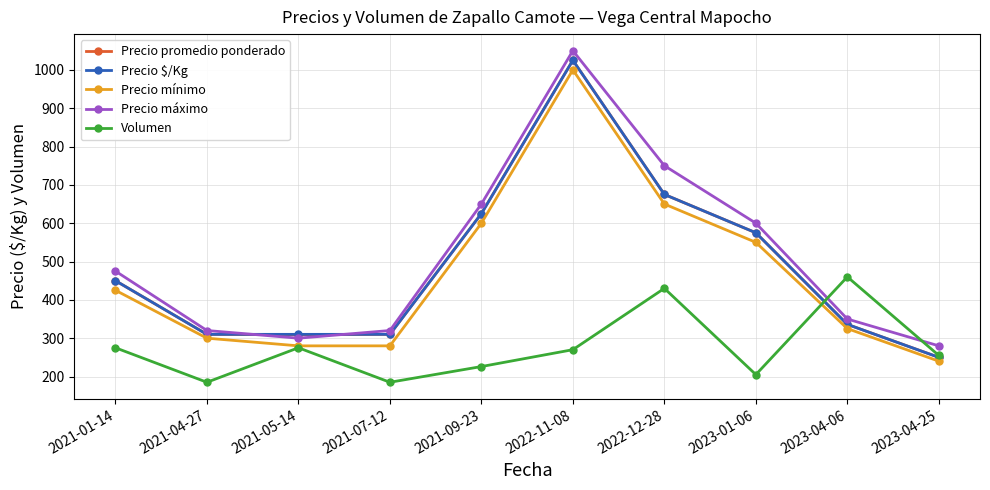

True or false: Volumen and Precio mínimo intersect in this chart.

True